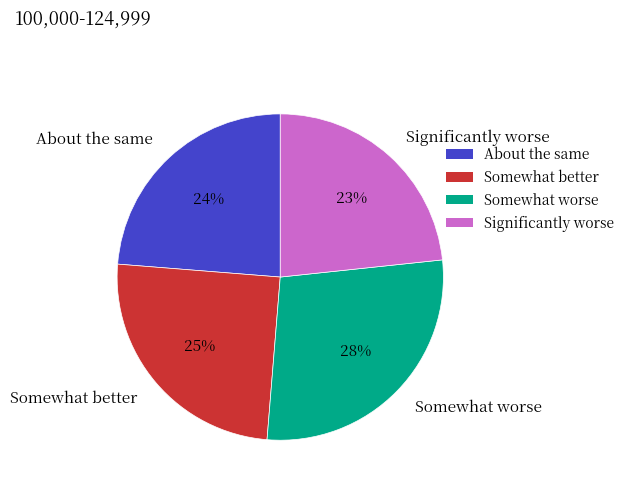

Is there a majority slice in this chart?

No